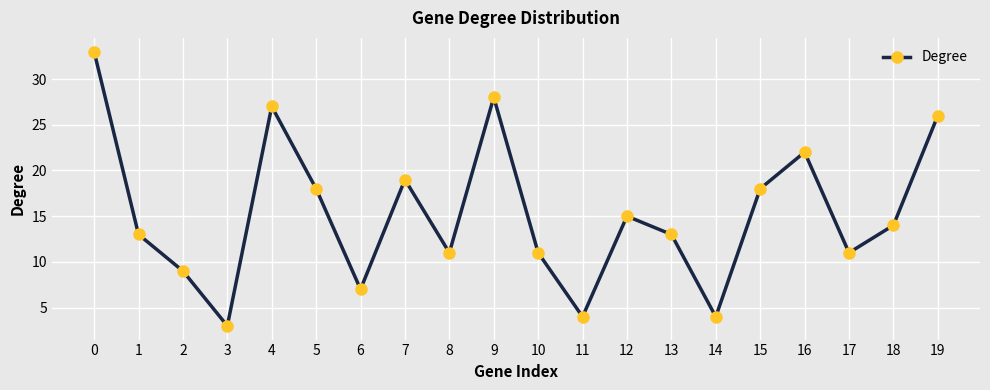

What is the ratio of the value at 7 to the value at 10?

1.7